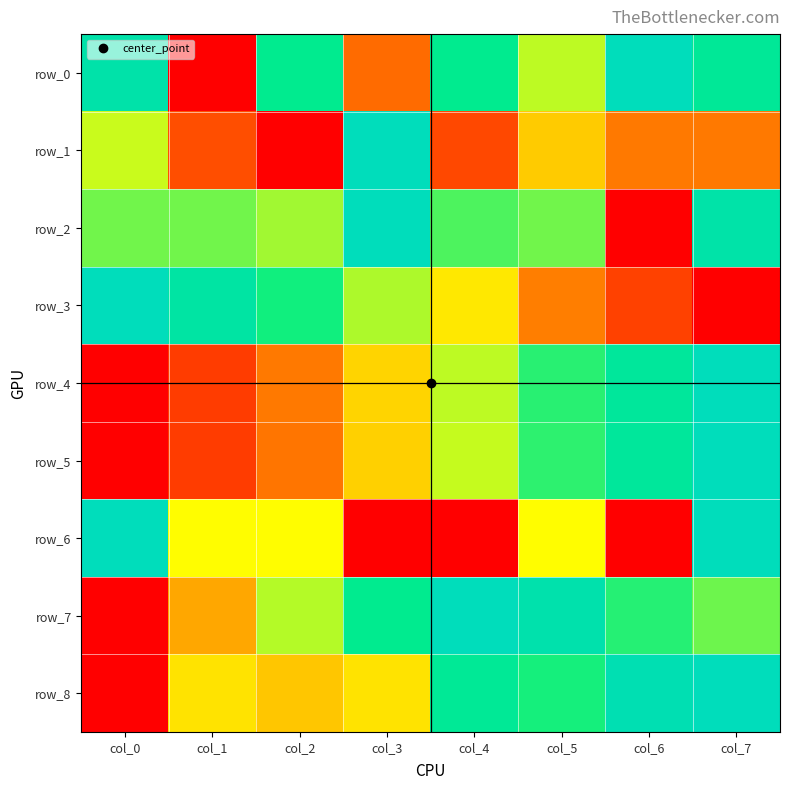

At which category is the sum across all series the highest?

col_7